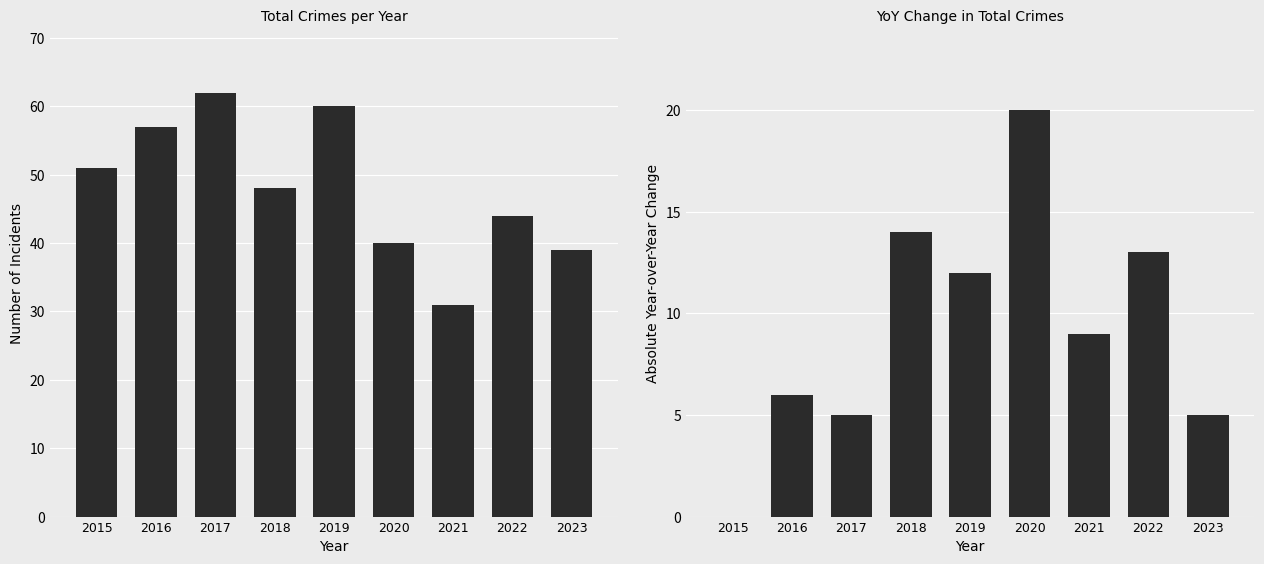

Reading right to left, transcribe all the data shown in this chart.

Total: 39	44	31	40	60	48	62	57	51
YoY Change (abs): 5	13	9	20	12	14	5	6	0